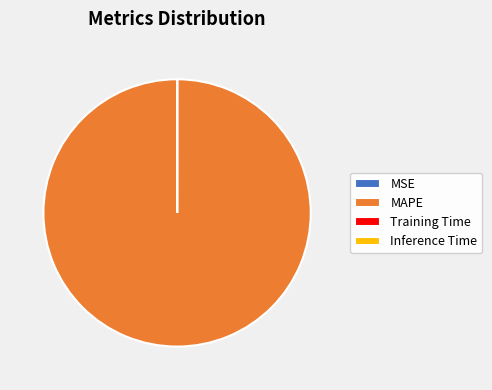

Is there any slice that represents more than half of the pie?

Yes